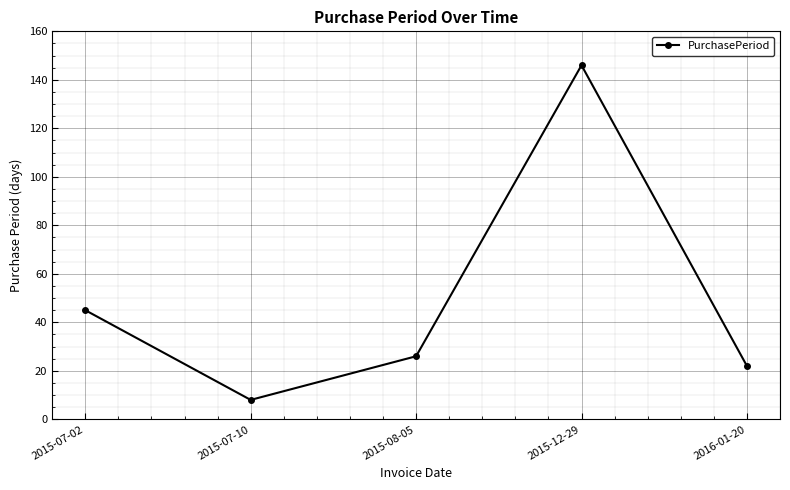

What is the average value?

49